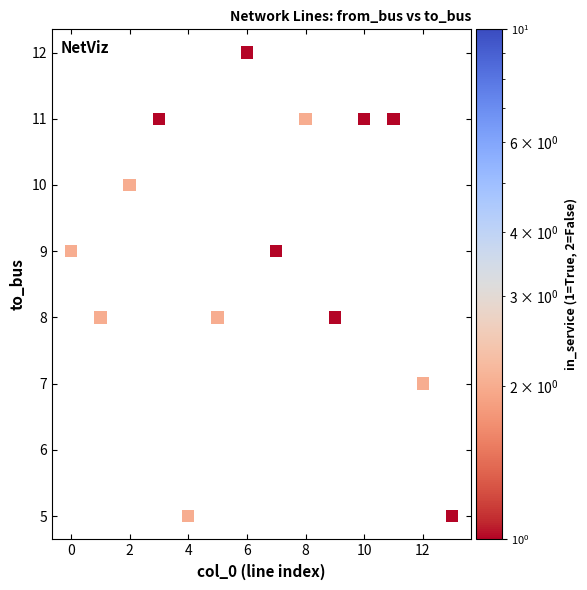

What is the range of Y values (max minus min)?

7